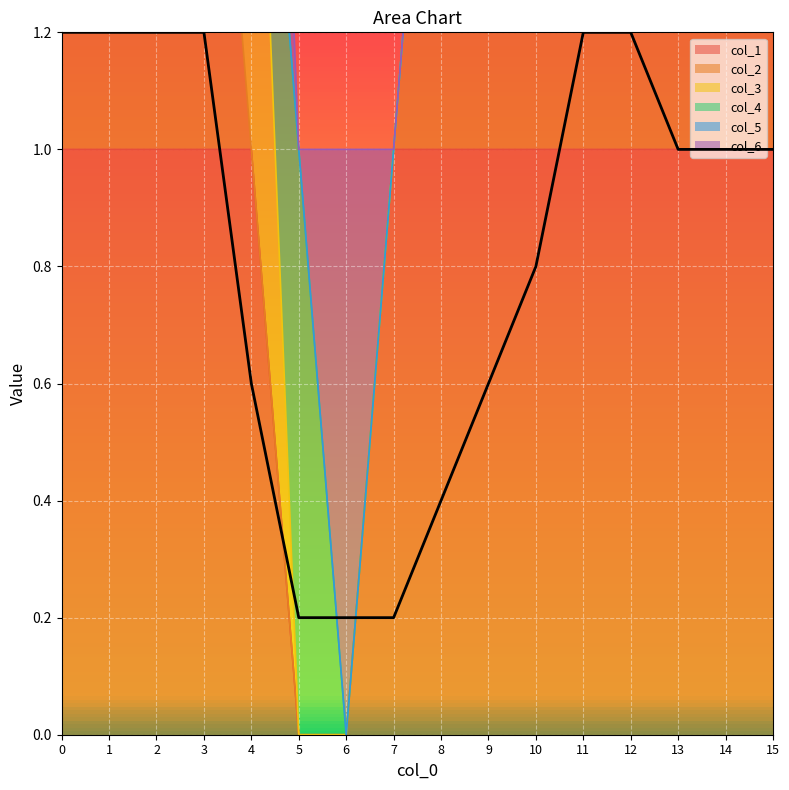

What is the value of the 6th point from the left?

0.2